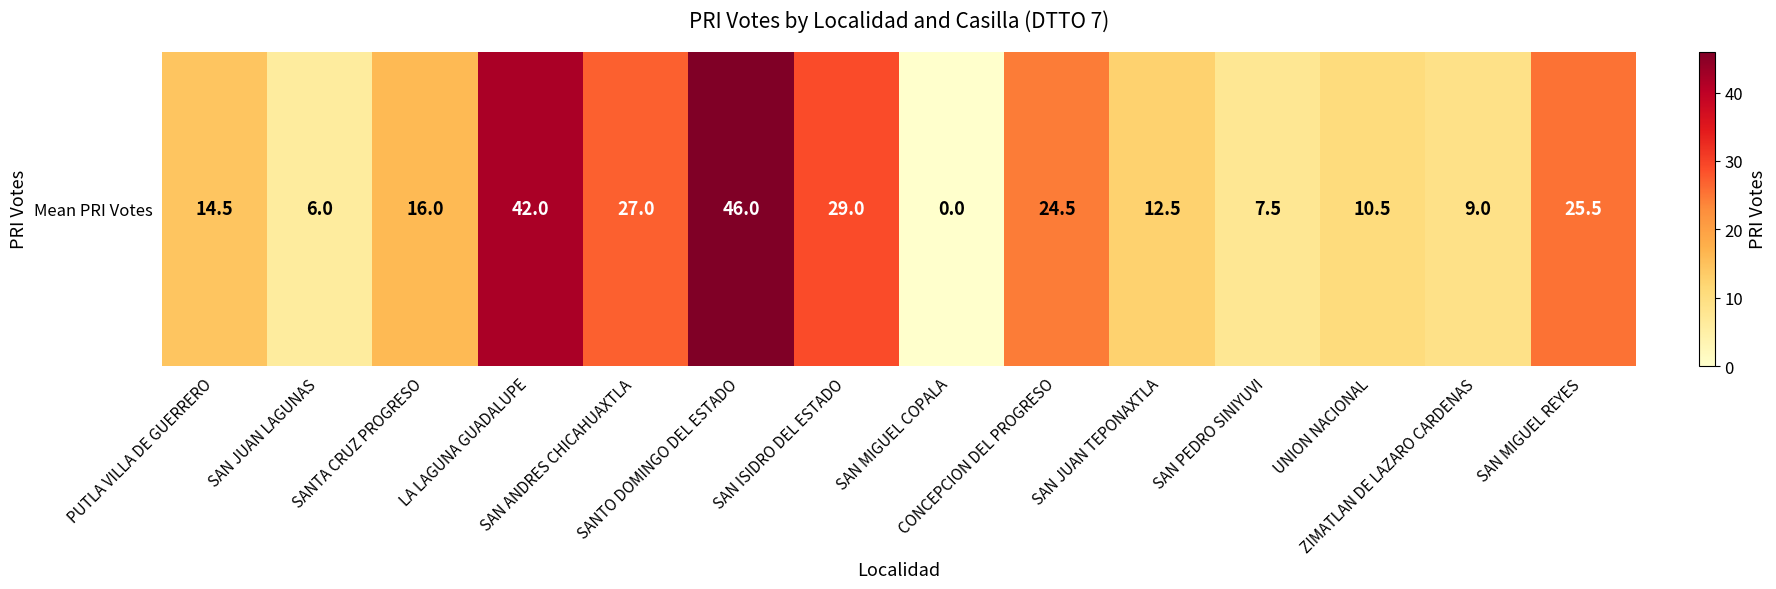

Rank the categories by value from highest to lowest.

SANTO DOMINGO DEL ESTADO, LA LAGUNA GUADALUPE, SAN ISIDRO DEL ESTADO, SAN ANDRES CHICAHUAXTLA, SAN MIGUEL REYES, CONCEPCION DEL PROGRESO, SANTA CRUZ PROGRESO, PUTLA VILLA DE GUERRERO, SAN JUAN TEPONAXTLA, UNION NACIONAL, ZIMATLAN DE LAZARO CARDENAS, SAN PEDRO SINIYUVI, SAN JUAN LAGUNAS, SAN MIGUEL COPALA